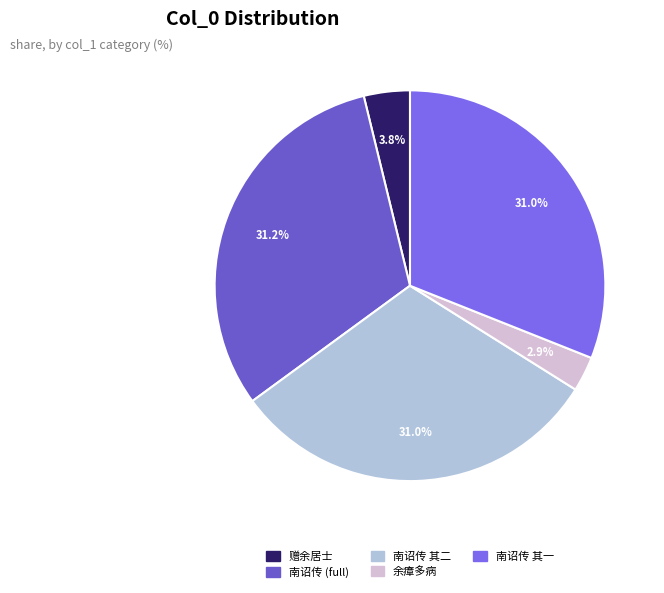

How many segments does this pie chart have?

5